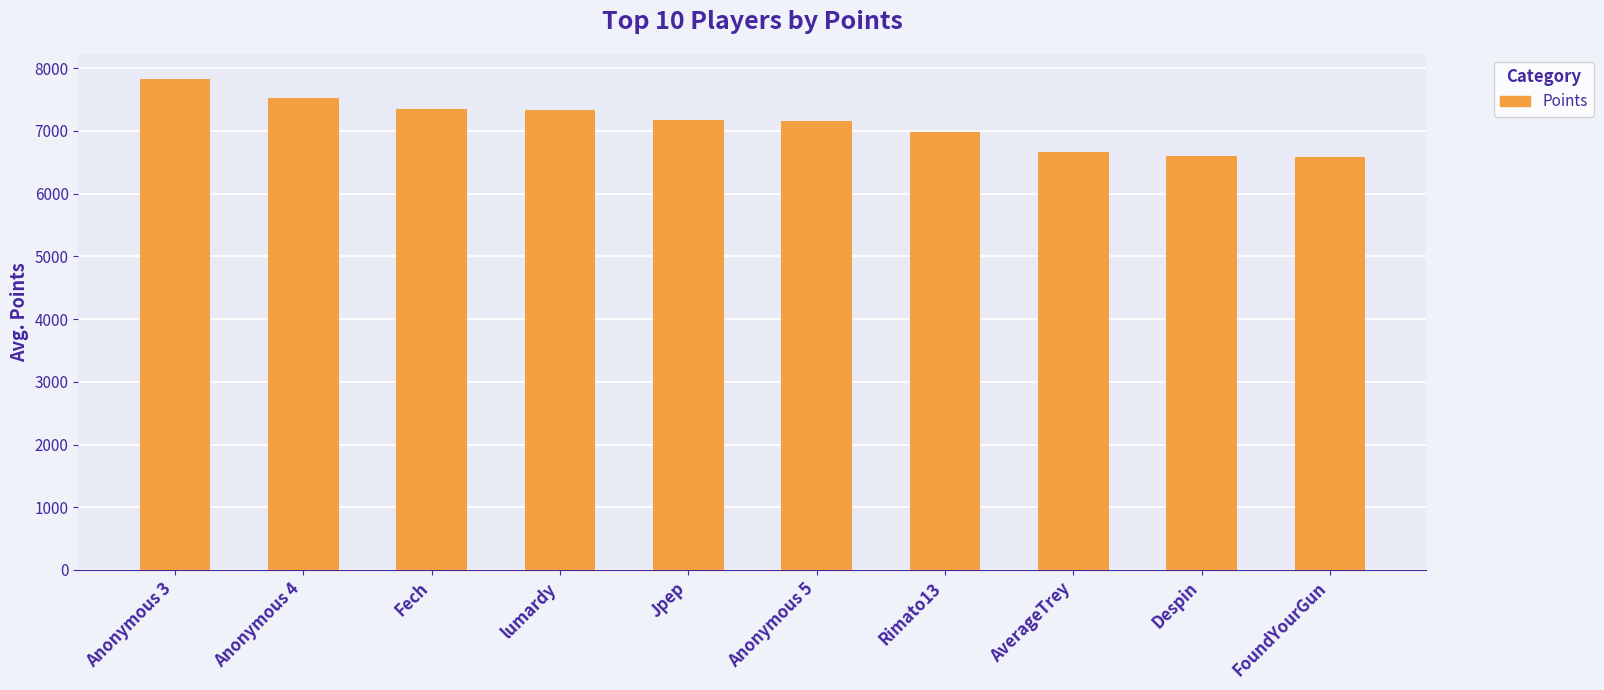

Are the bars horizontal?

No